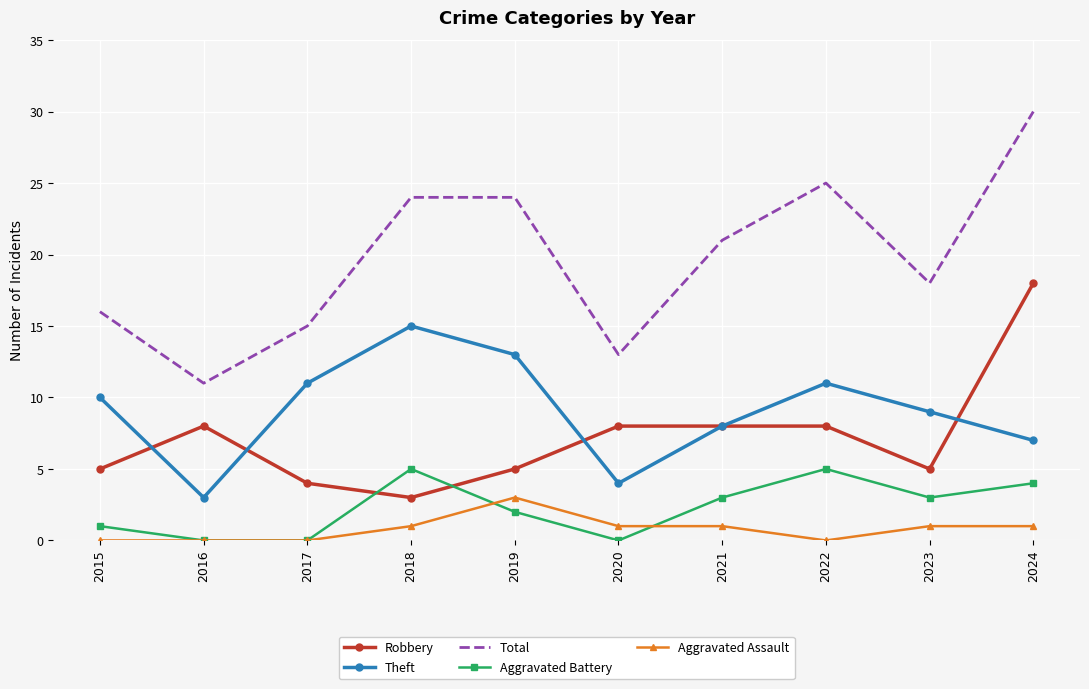

How many distinct data groups are displayed?

5